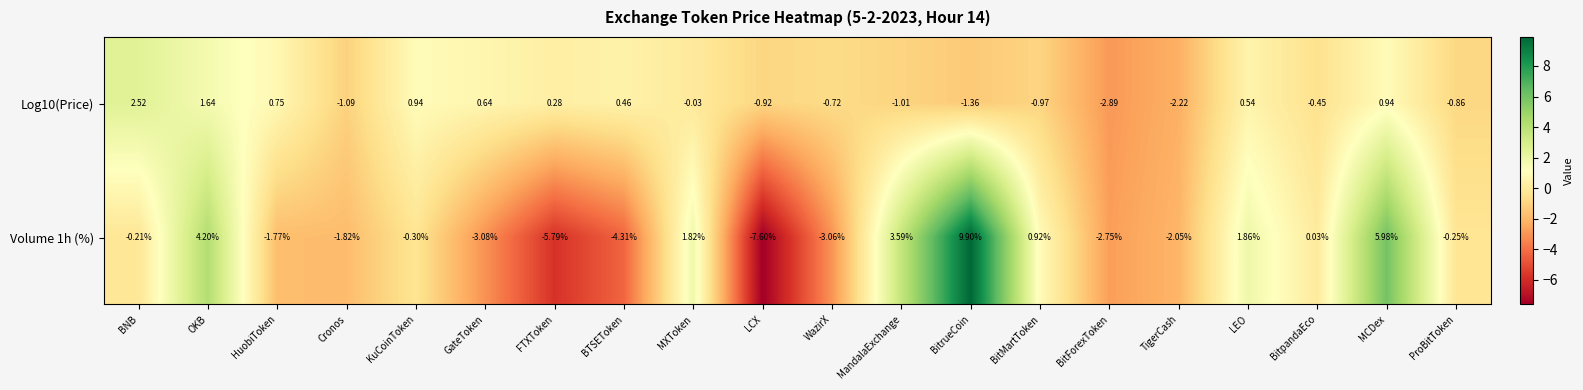

Which category has the highest value across all series?

BitrueCoin